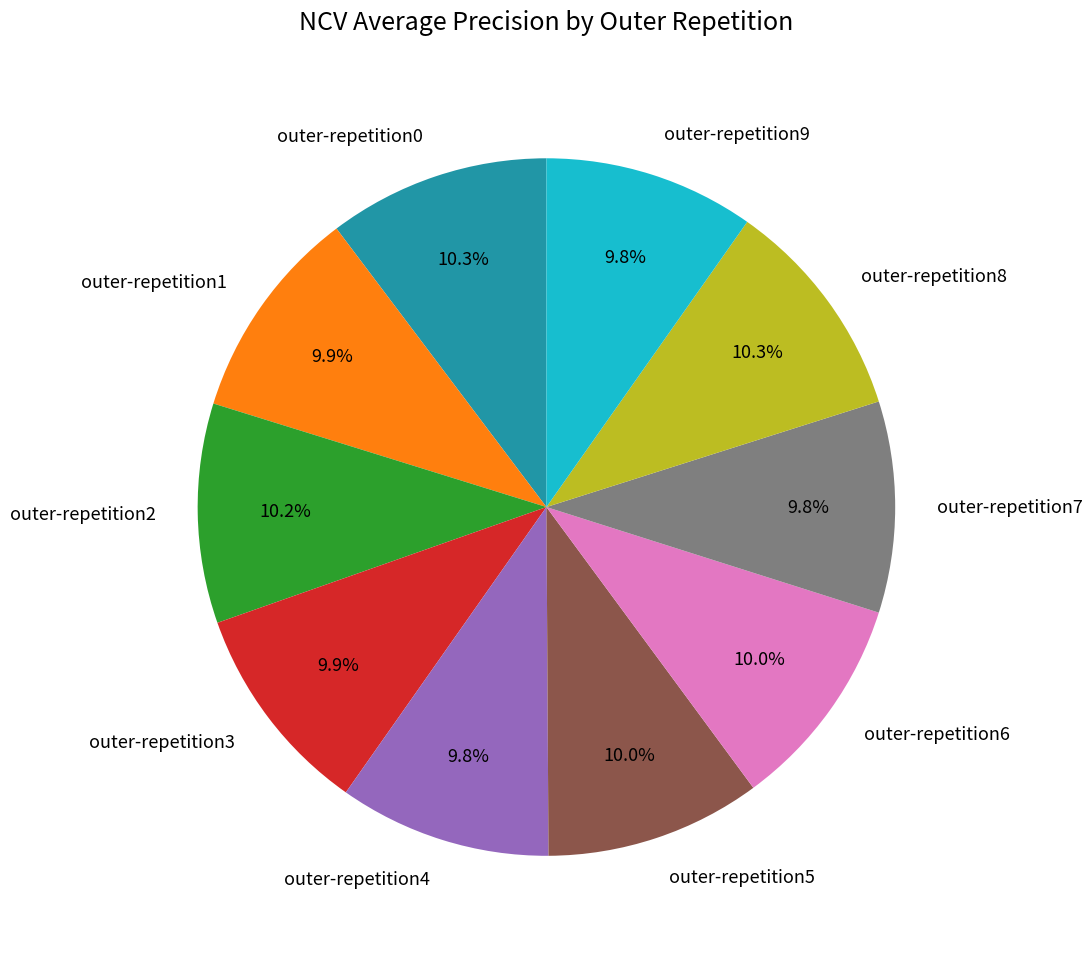

How many segments does this pie chart have?

10